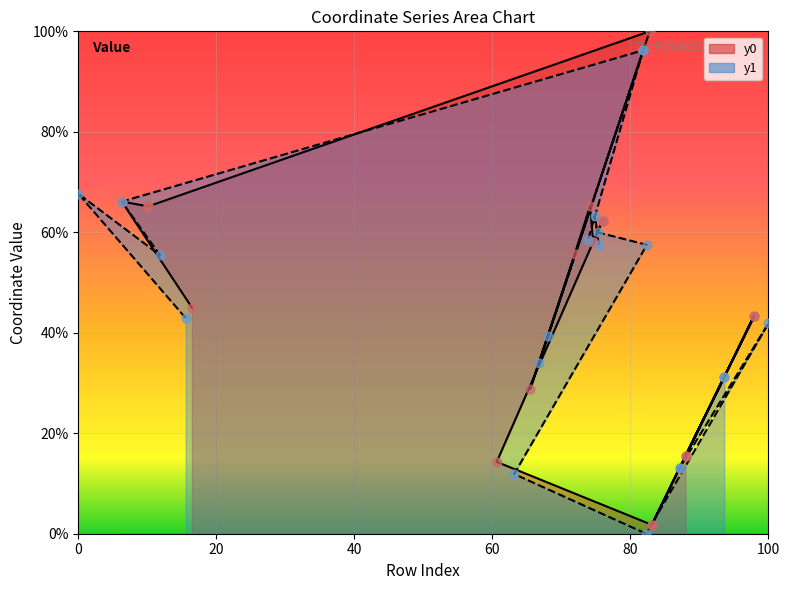

Which series has the largest total across all categories?

y1